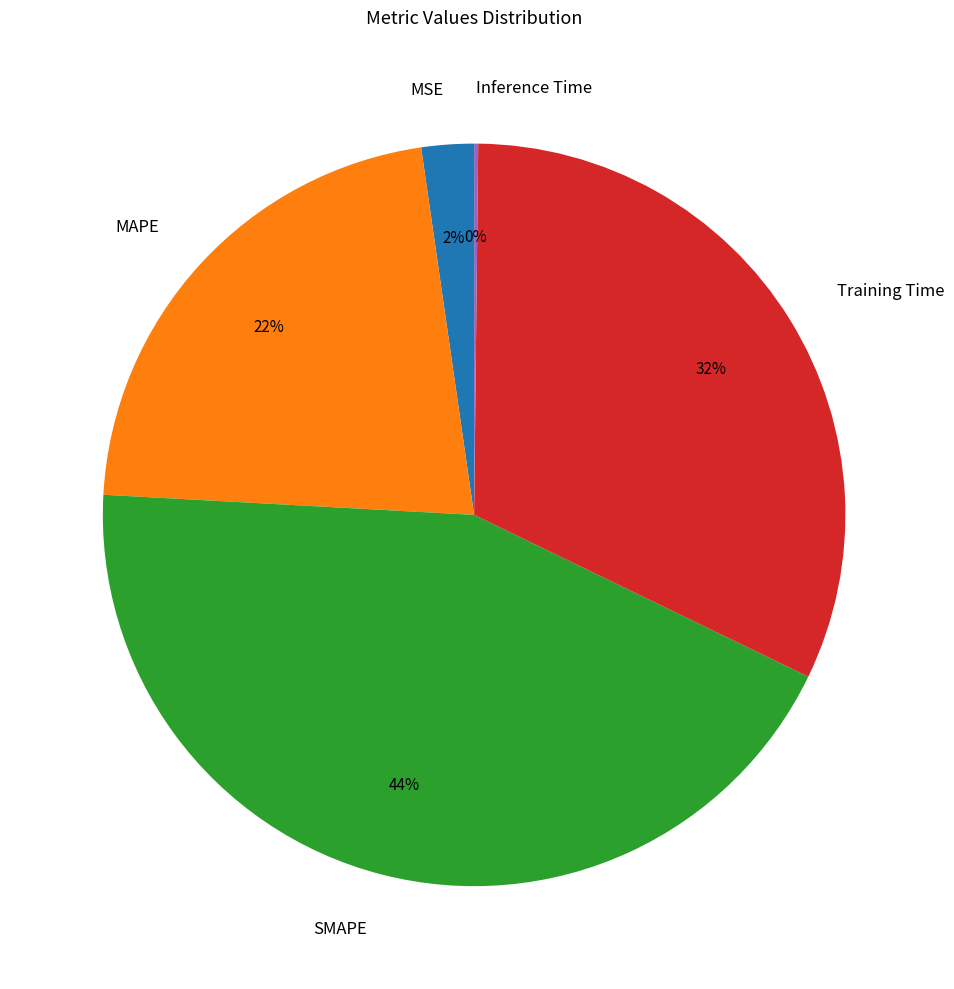

Which category has the biggest portion of the pie?

SMAPE